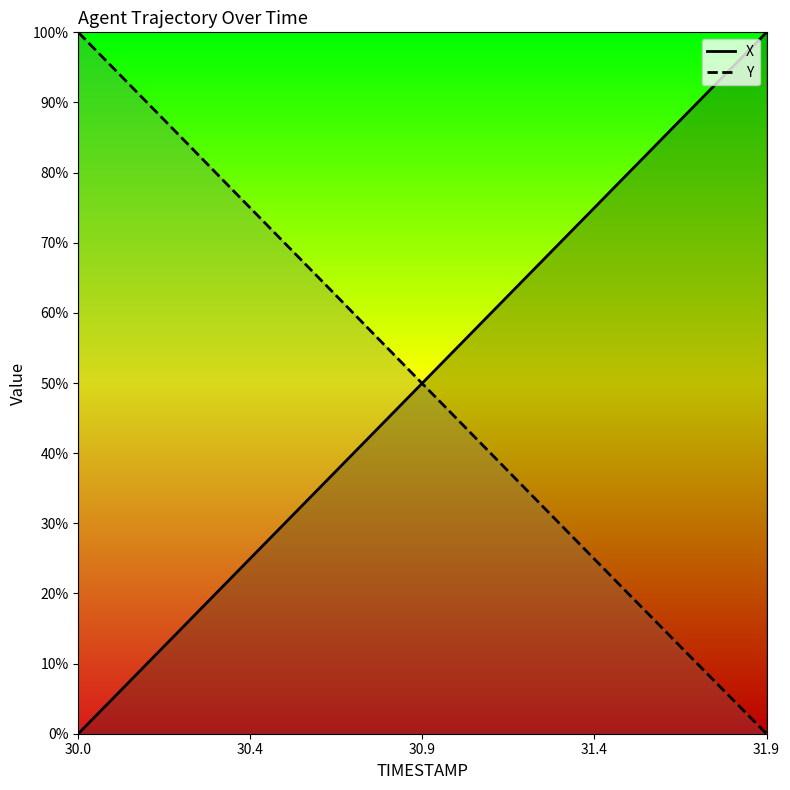

What is the difference between the maximum and minimum values in the Y series?

100.0